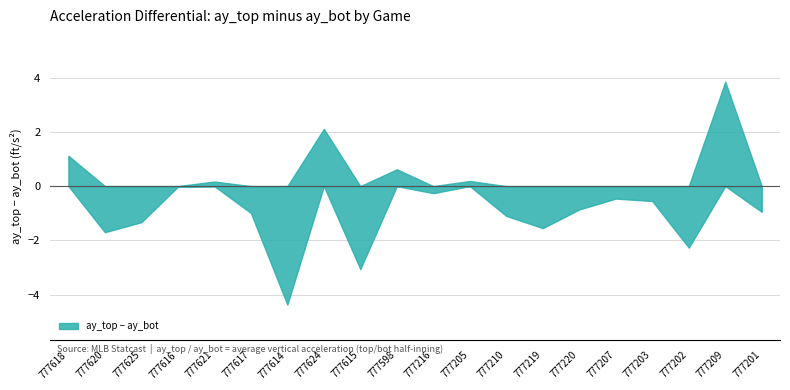

How many interior local peaks does the ay_top series have?

5